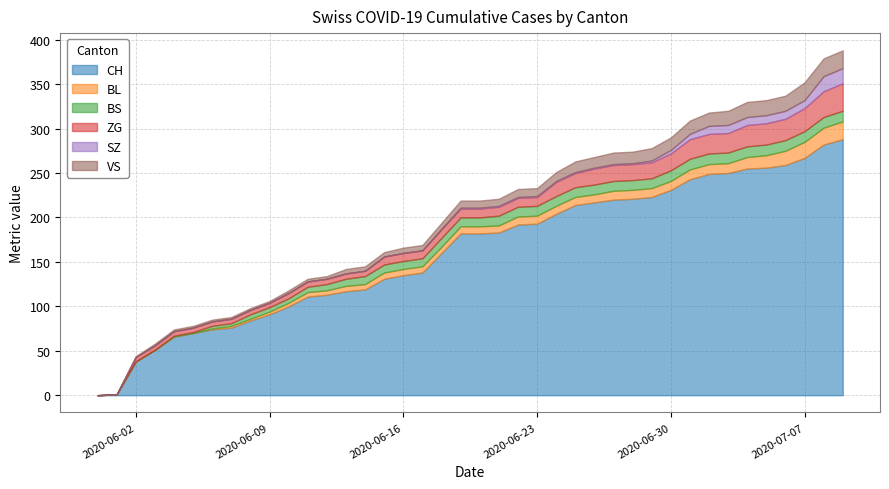

How many distinct data groups are displayed?

6